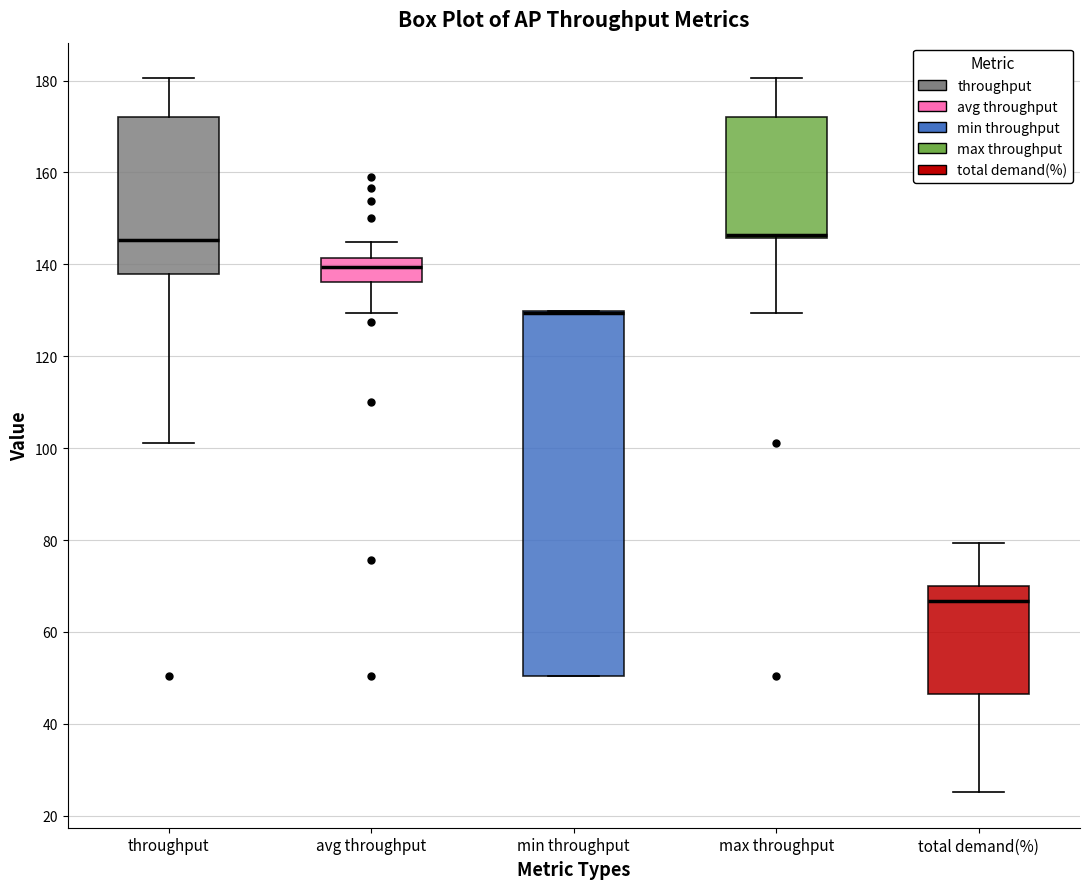

Where does the median line of the box for total demand(%) sit on the y-axis? The values are not printed on the chart, so give them approximately, as read against the axis.

66